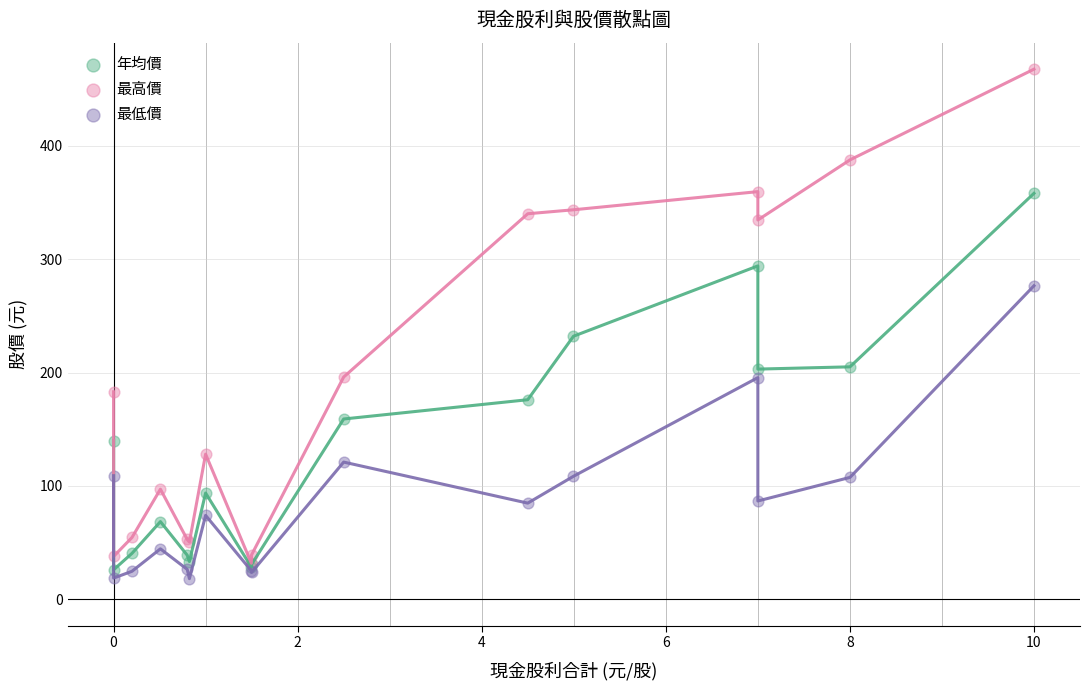

Across all series, what Y value is closest to 242?

232.0